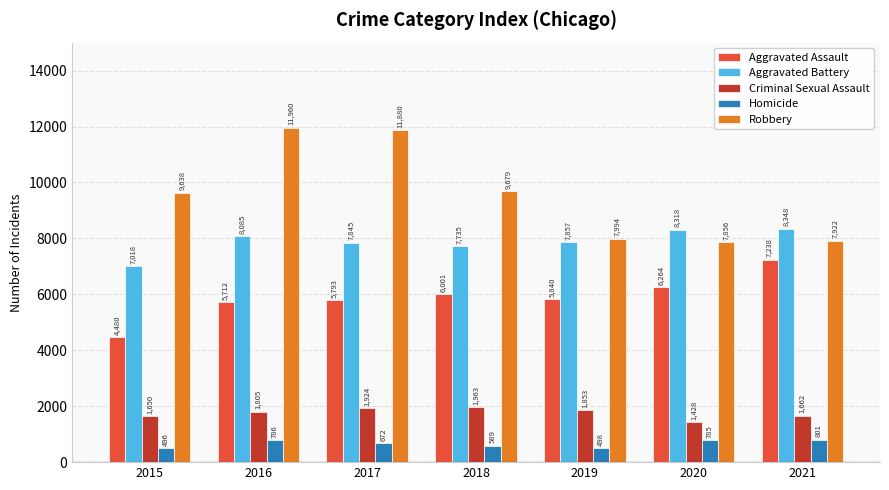

Where does the Aggravated Assault series first go above 5840?

2018